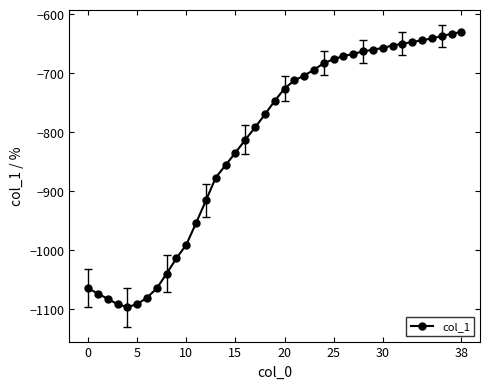

Count the number of categories in the chart.

39